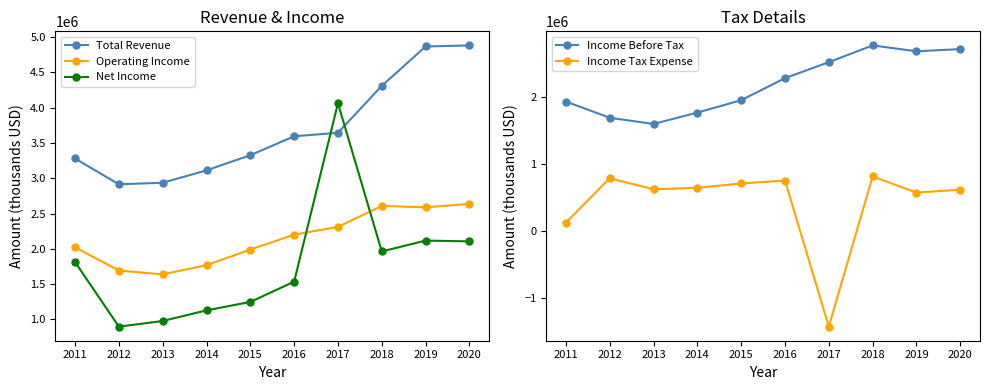

At how many categories does at least one series exceed 2030285?

10